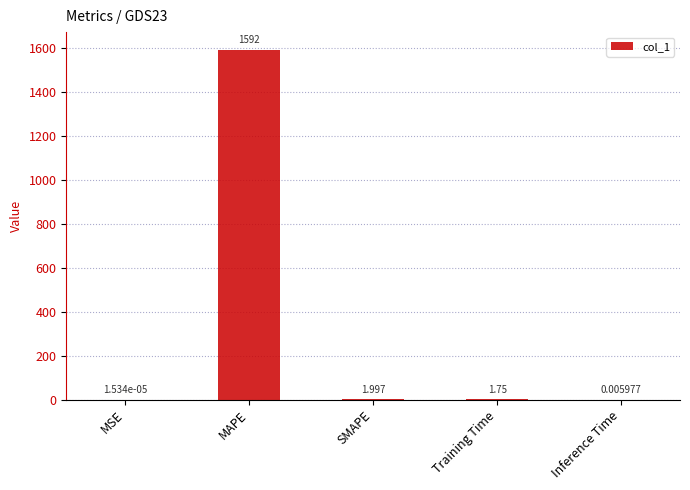

At which label does the data first exceed 1?

MAPE